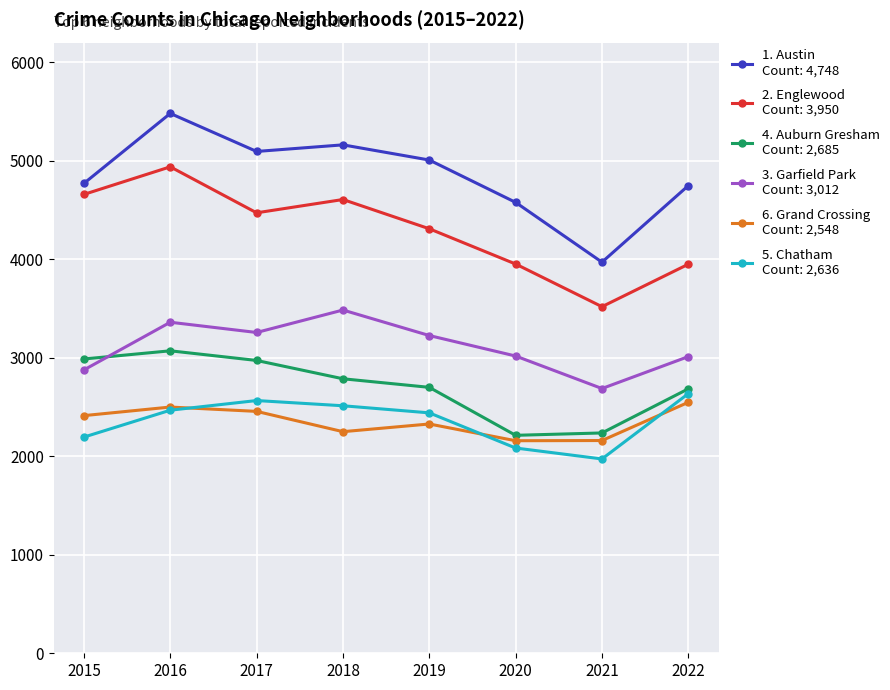

At which category is the sum across all series the highest?

2016